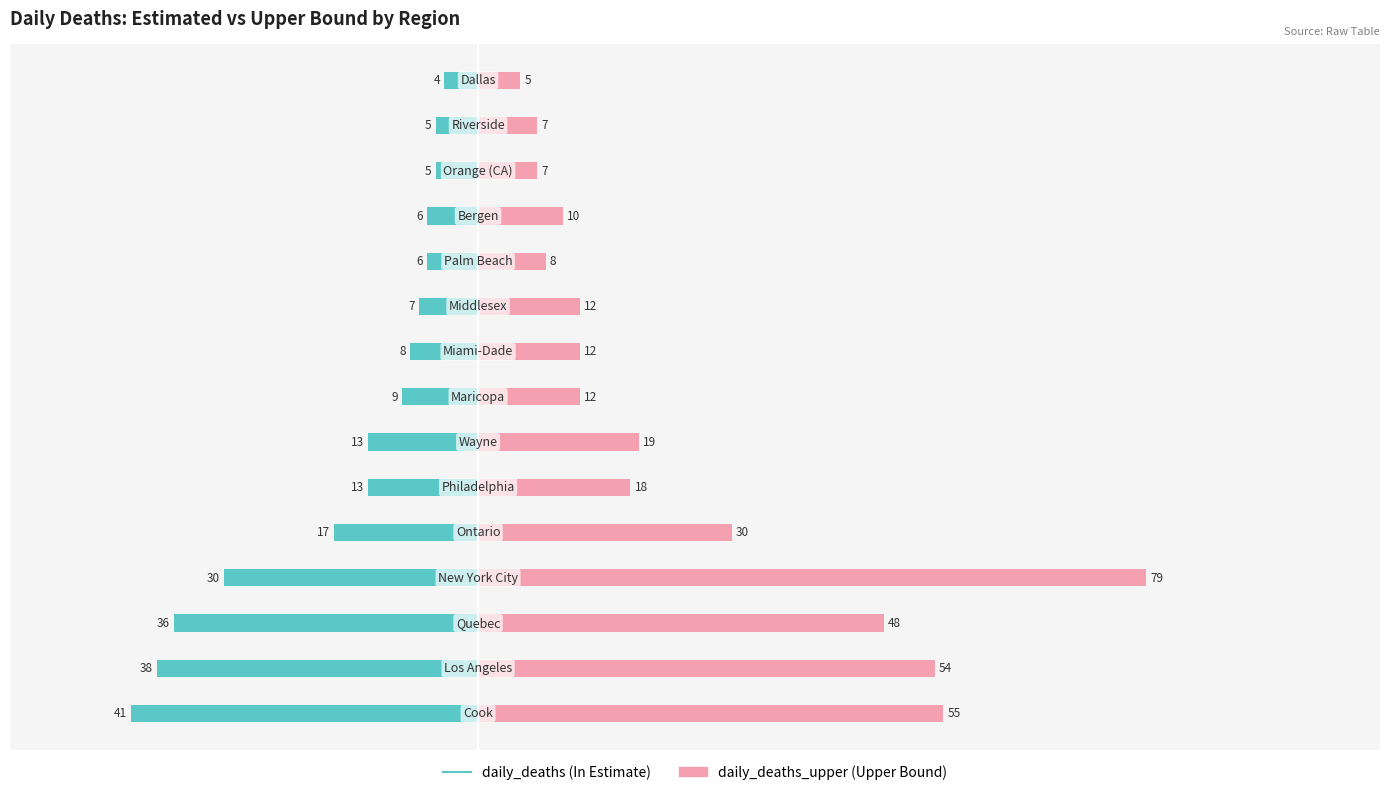

Rank the series at 100 from highest to lowest value.

daily_deaths_upper, daily_deaths